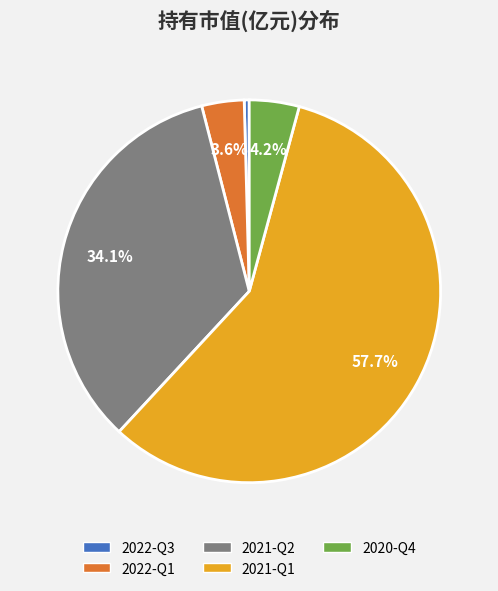

To the nearest percent, what is the combined percentage of 2021-Q1 and 2021-Q2?

92%